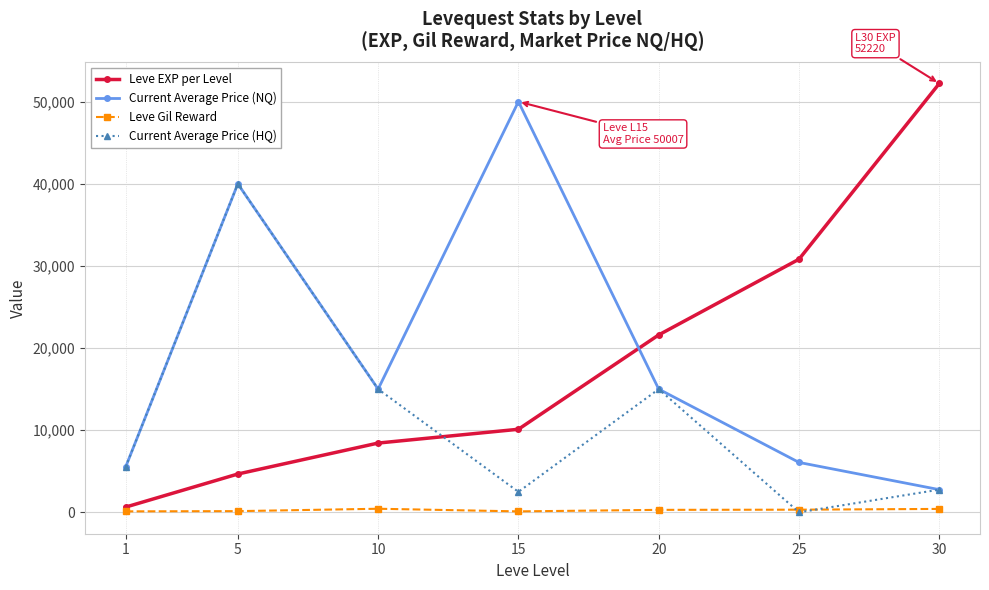

At which category is the sum across all series the highest?

5